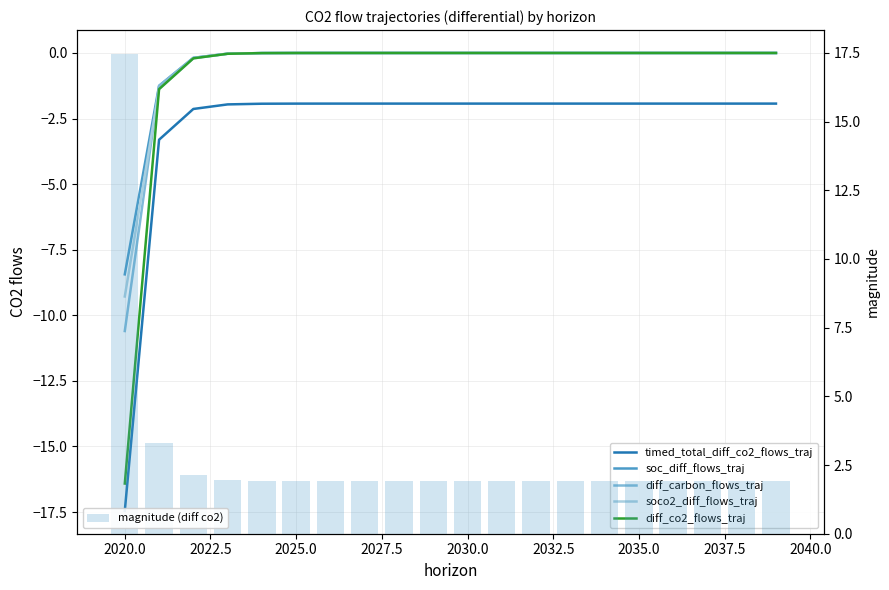

What is the average value of the magnitude (diff co2) series?

2.8